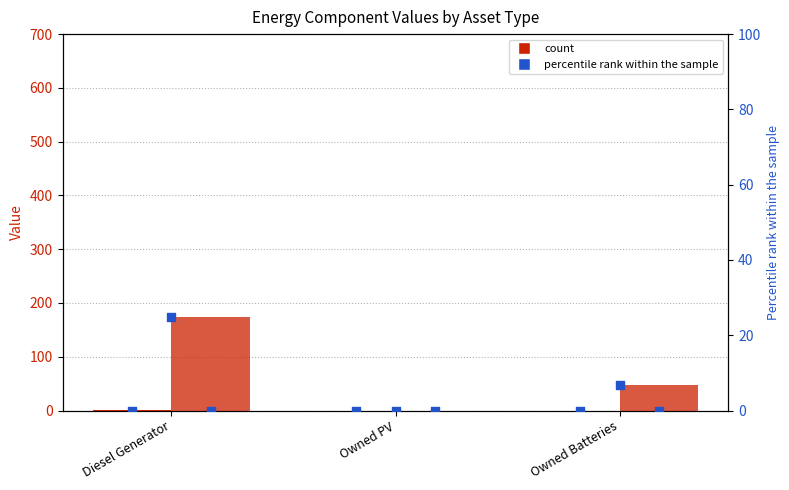

Is the value of col_4 (percentile rank) at Owned Batteries greater than the value of col_14 (percentile rank scaled) at Owned Batteries?

No